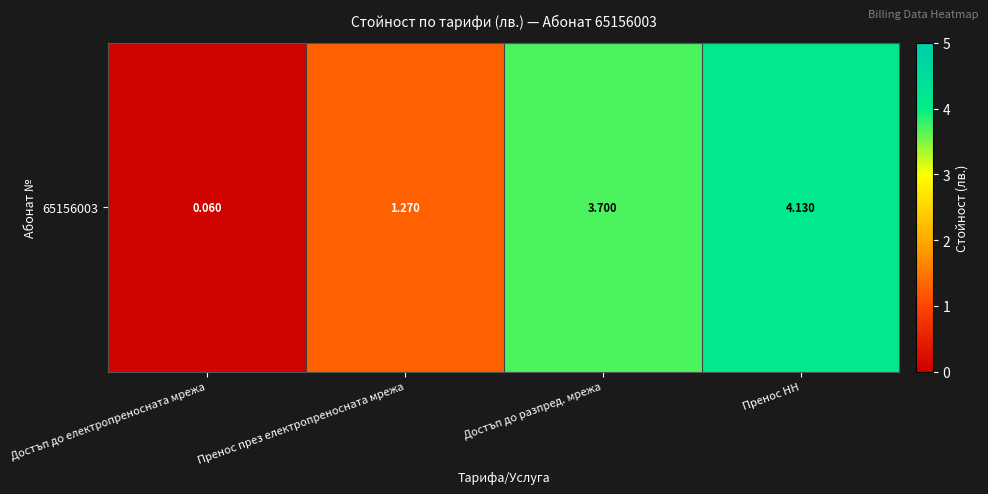

The value at Пренос през електропреносната мрежа is 2.2. True or false?

False